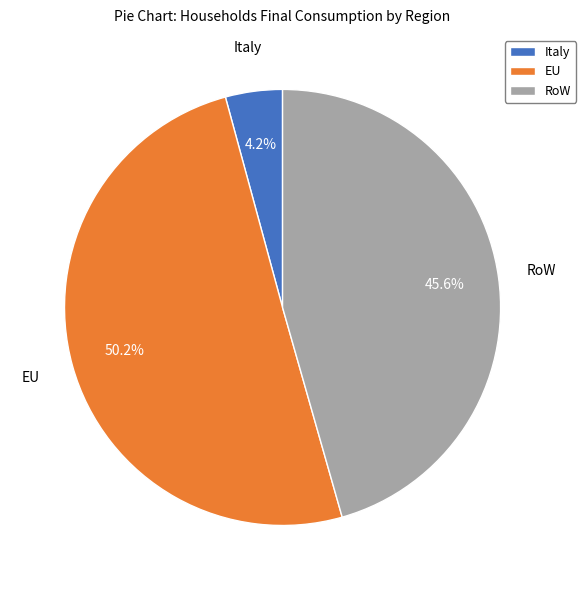

To the nearest percent, what is the difference between the largest and smallest slice percentages?

46%